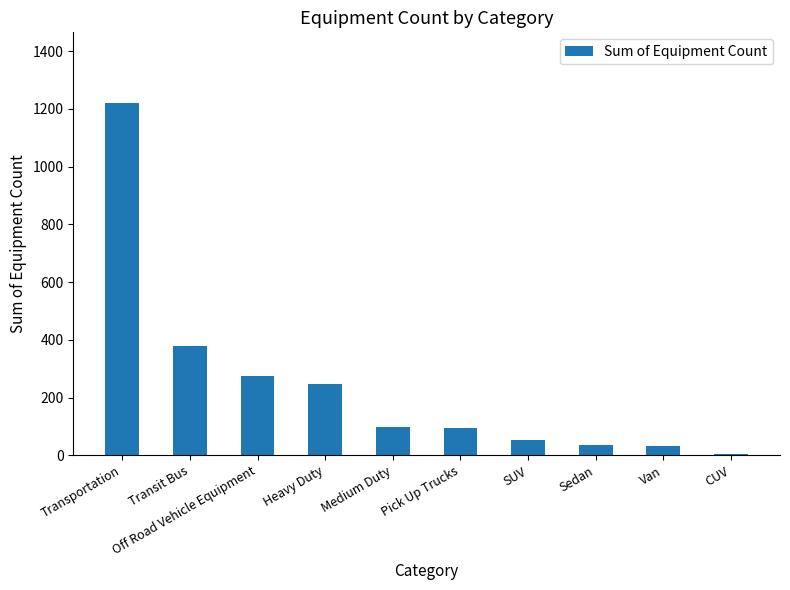

What is the difference between the second highest and second lowest values?

347